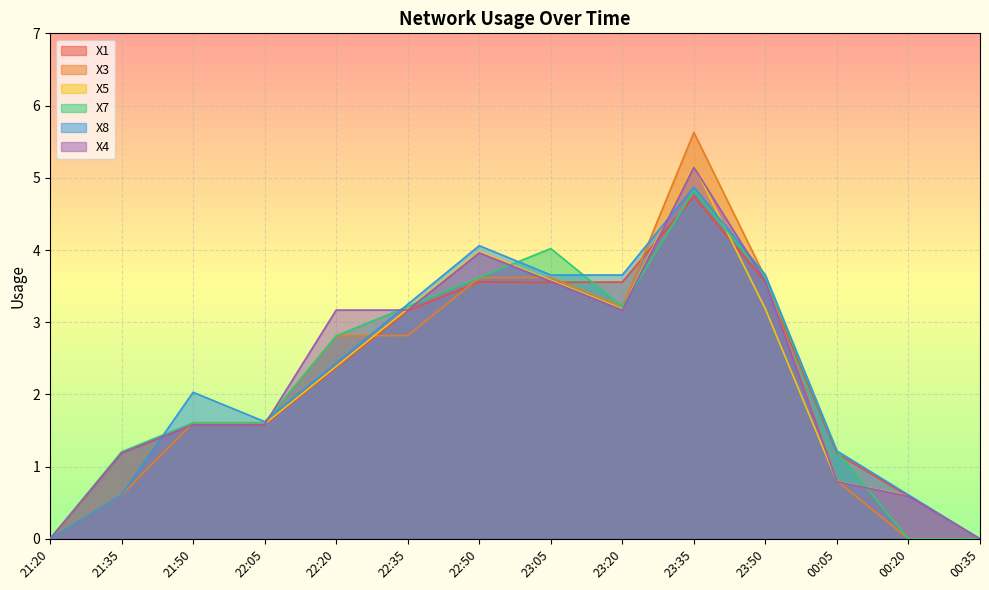

Rank the series by their maximum value, from lowest to highest.

X1, X7, X8, X4, X5, X3